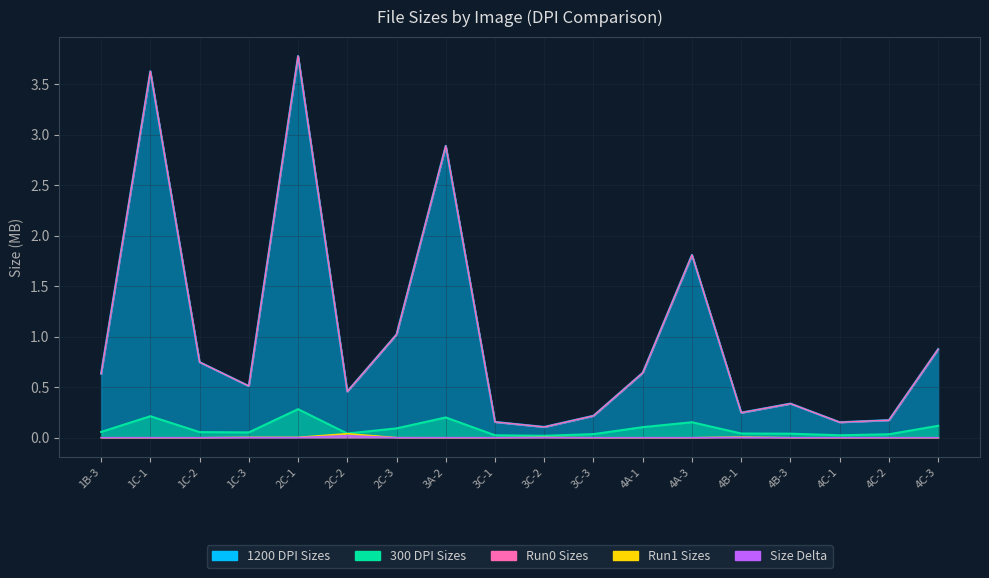

Rank the categories by 1200_sizes value from lowest to highest.

3C-2, 4C-1, 3C-1, 4C-2, 3C-3, 4B-1, 4B-3, 2C-2, 1C-3, 1B-3, 4A-1, 1C-2, 4C-3, 2C-3, 4A-3, 3A-2, 1C-1, 2C-1